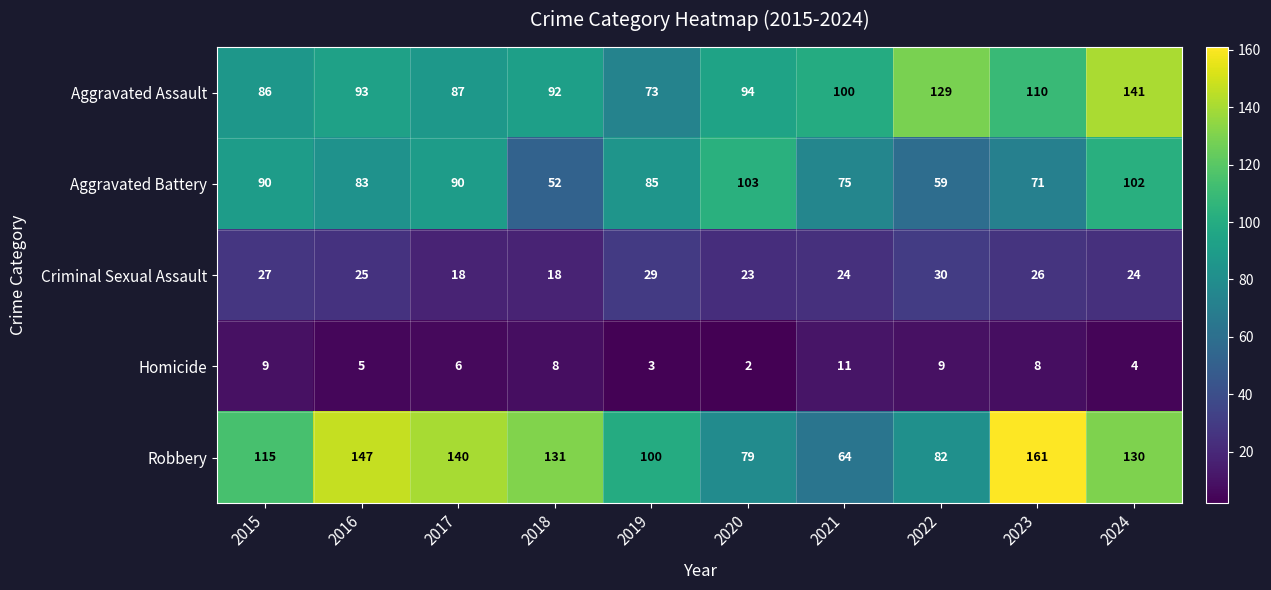

True or false: Homicide has a value of 4 at 2024.

True